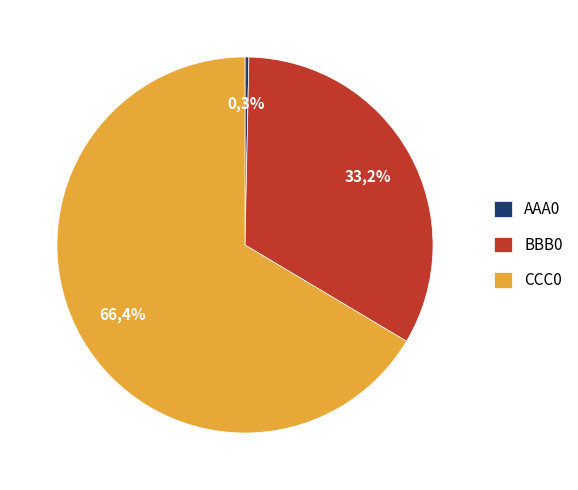

Count the number of slices in the pie.

3